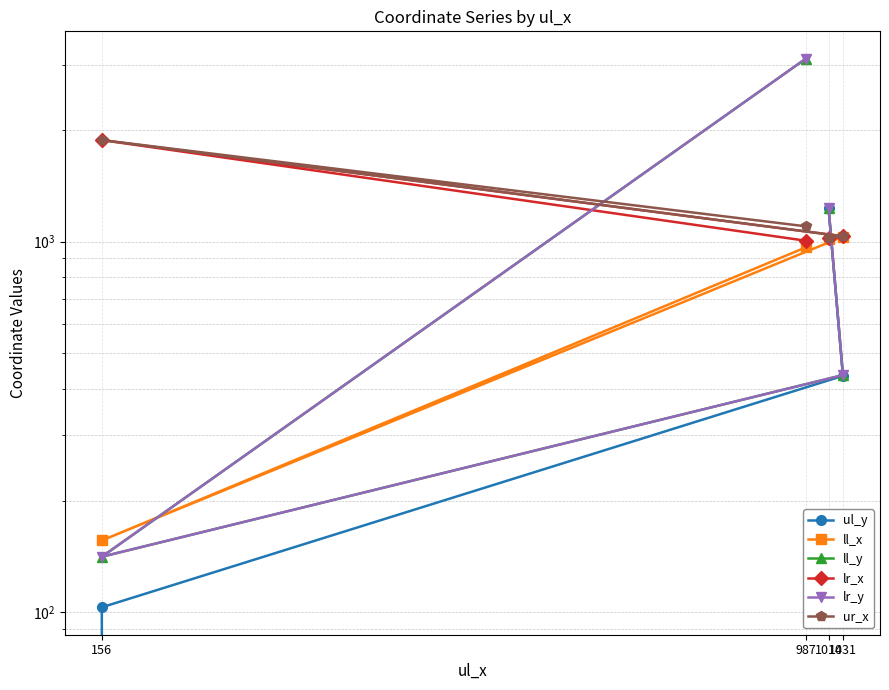

At which category is the sum across all series the highest?

987